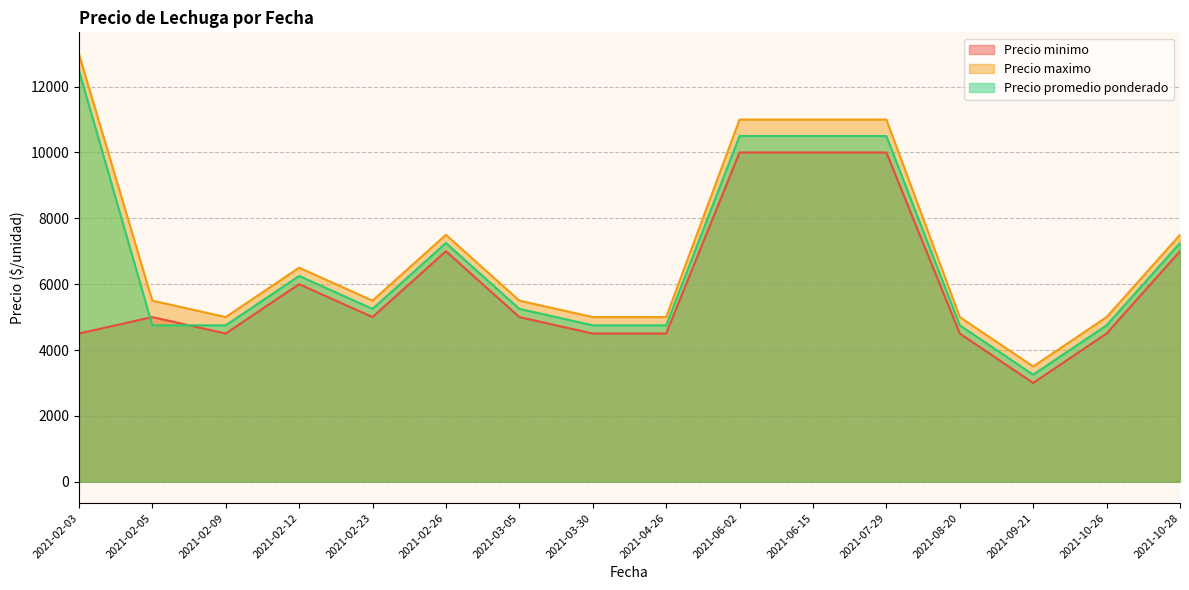

How many lines are shown in the chart?

3